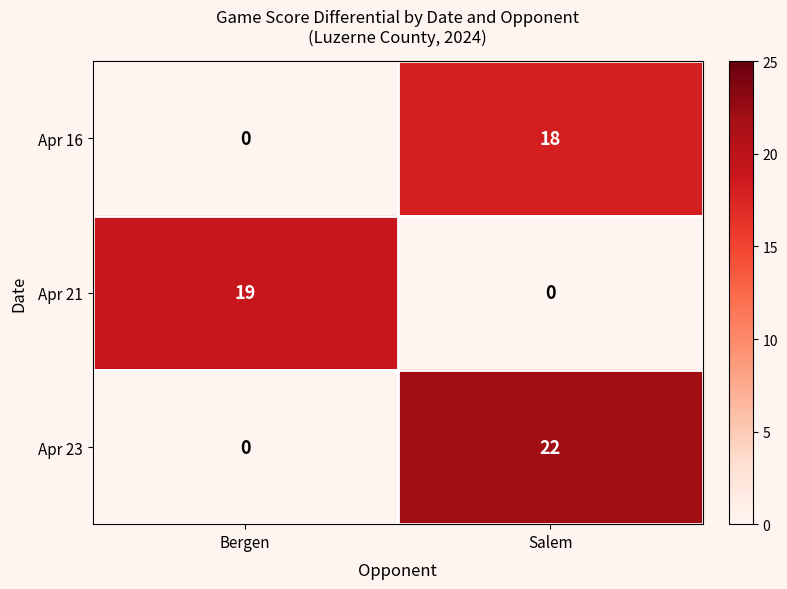

How many data points does each series have?

2